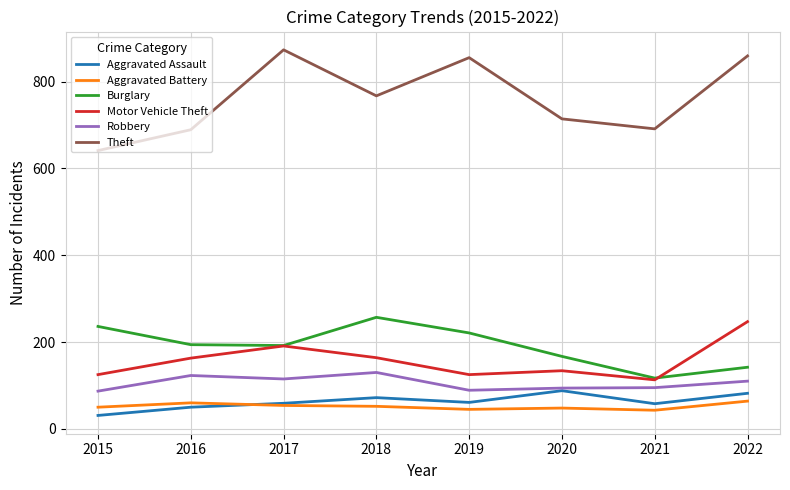

The value of Burglary at 2019 is 221. True or false?

True